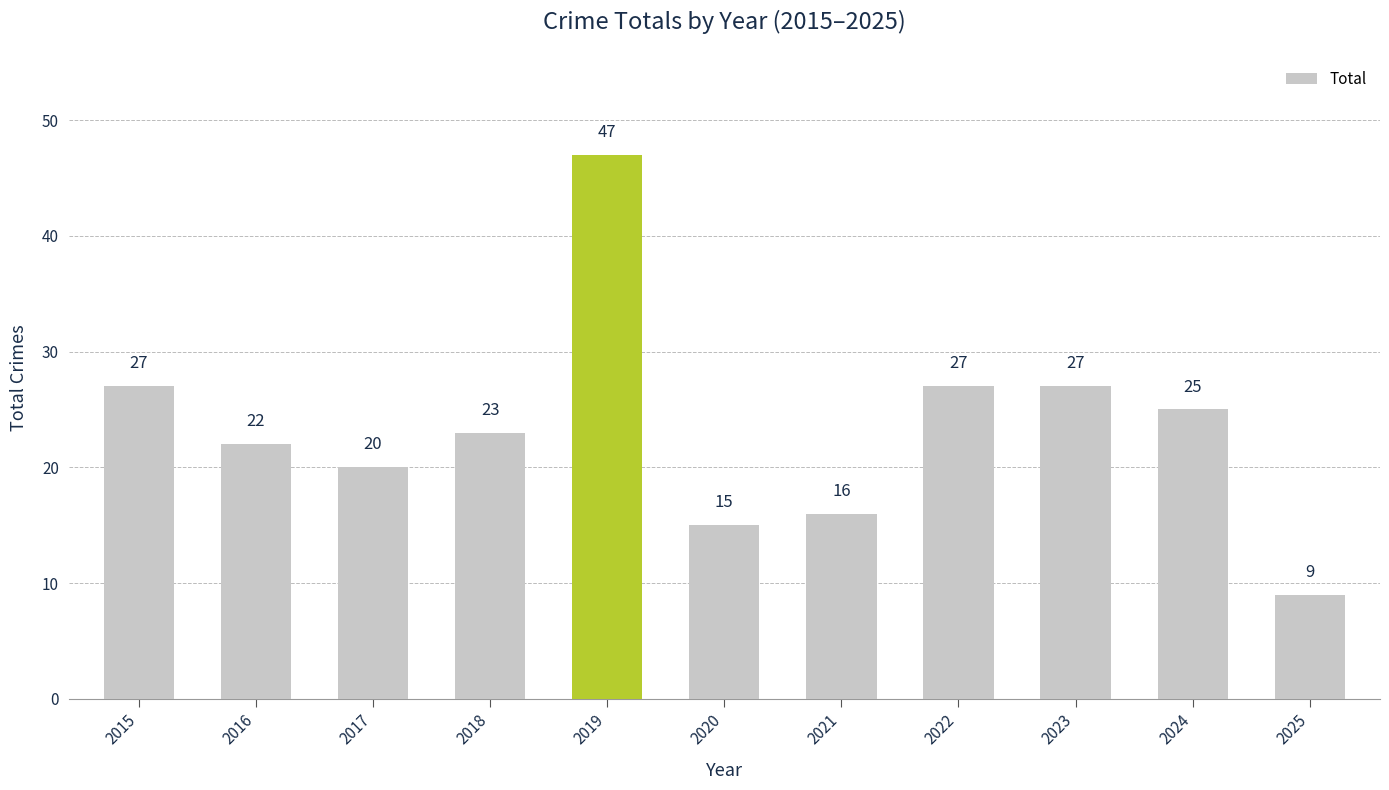

Where does the data first go above 23?

2015